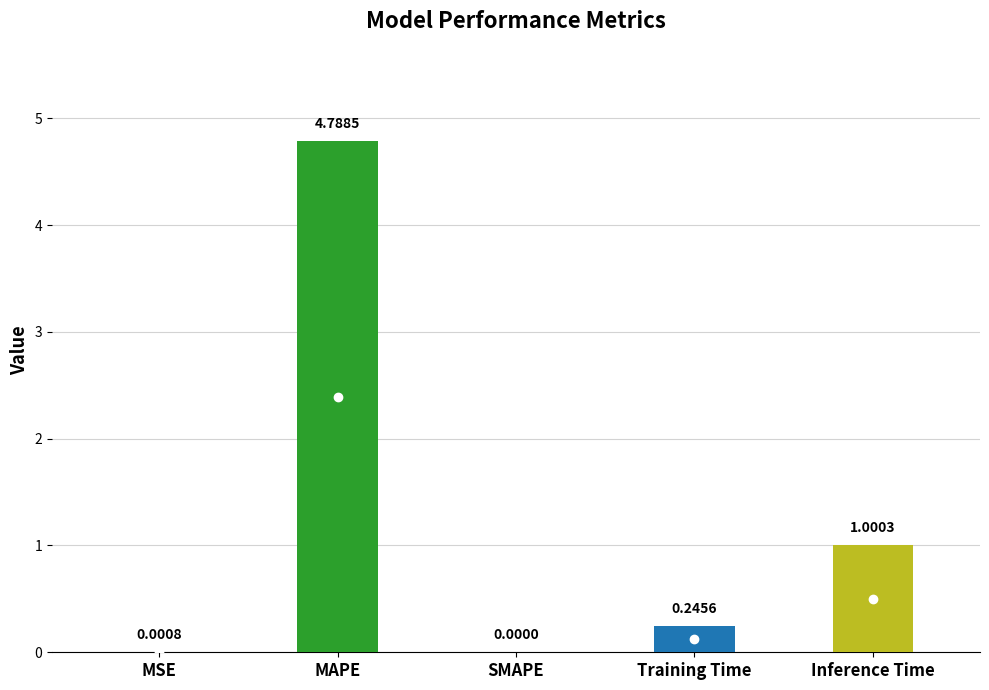

Which has a higher value, Training Time or MAPE?

MAPE